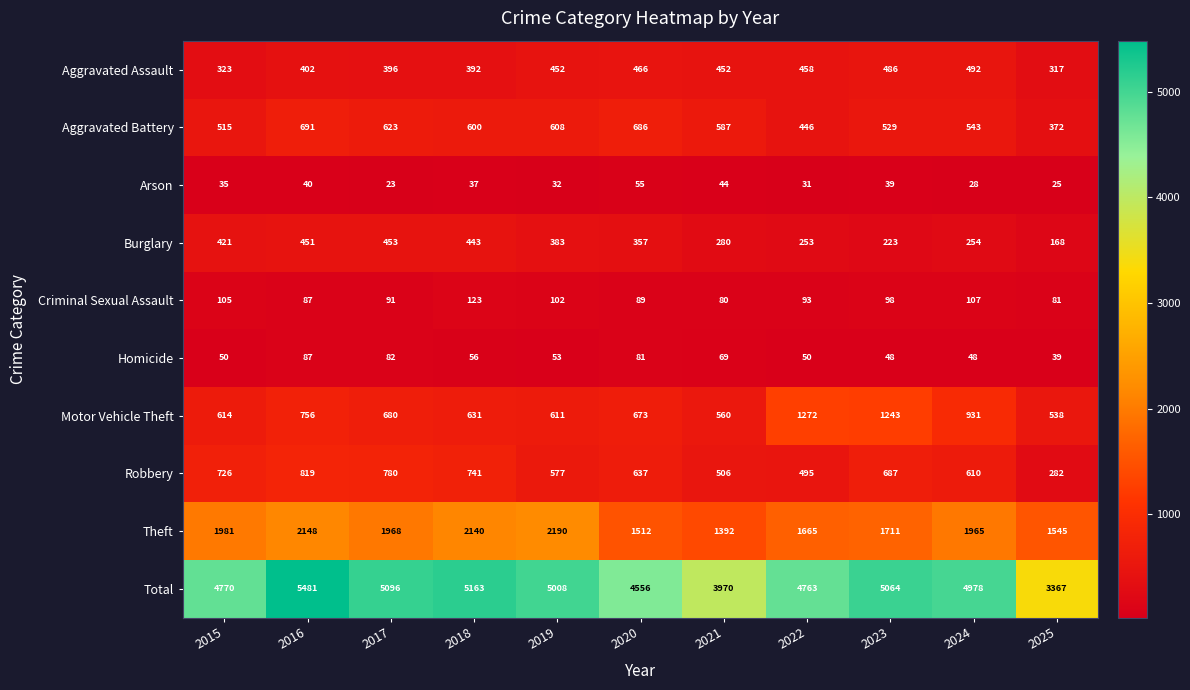

What is the average value of the Criminal Sexual Assault series?

96